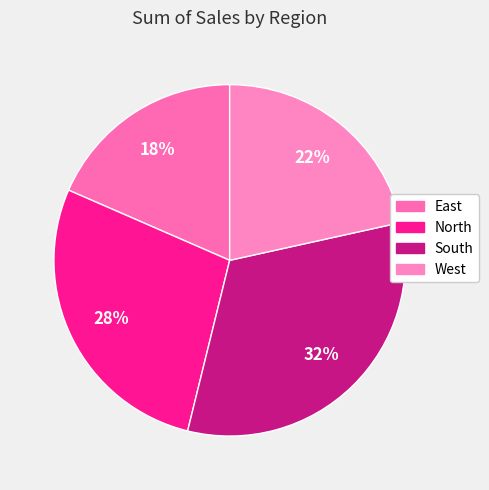

To the nearest percent, what is the difference between the largest and smallest slice percentages?

14%